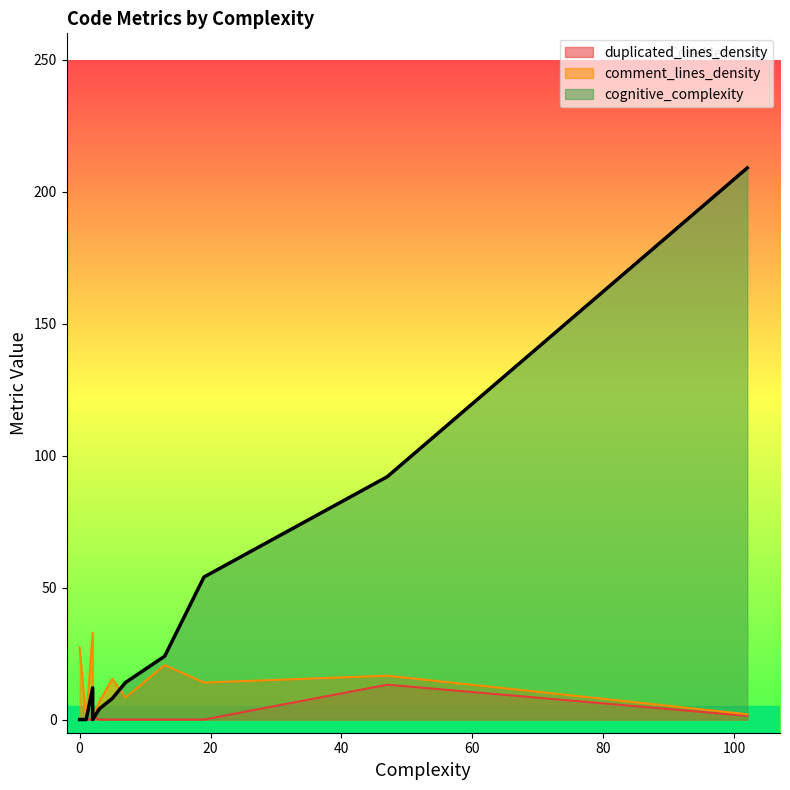

What is the approximate value of comment_lines_density at 5?

15.4